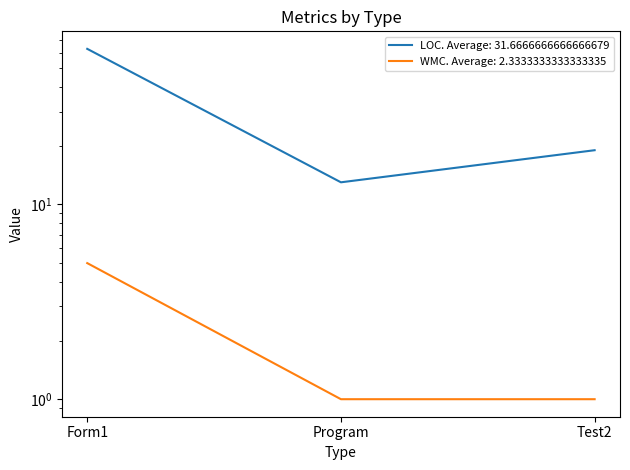

Where is LOC nearest to the value 38?

Test2